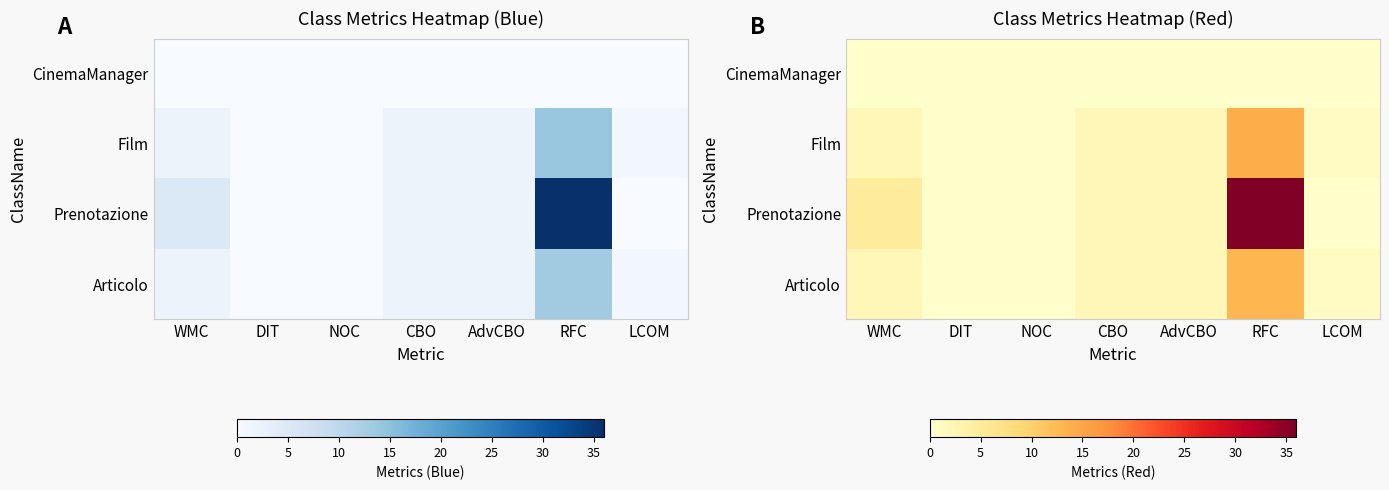

Is it true that Film equals 2 at WMC?

True